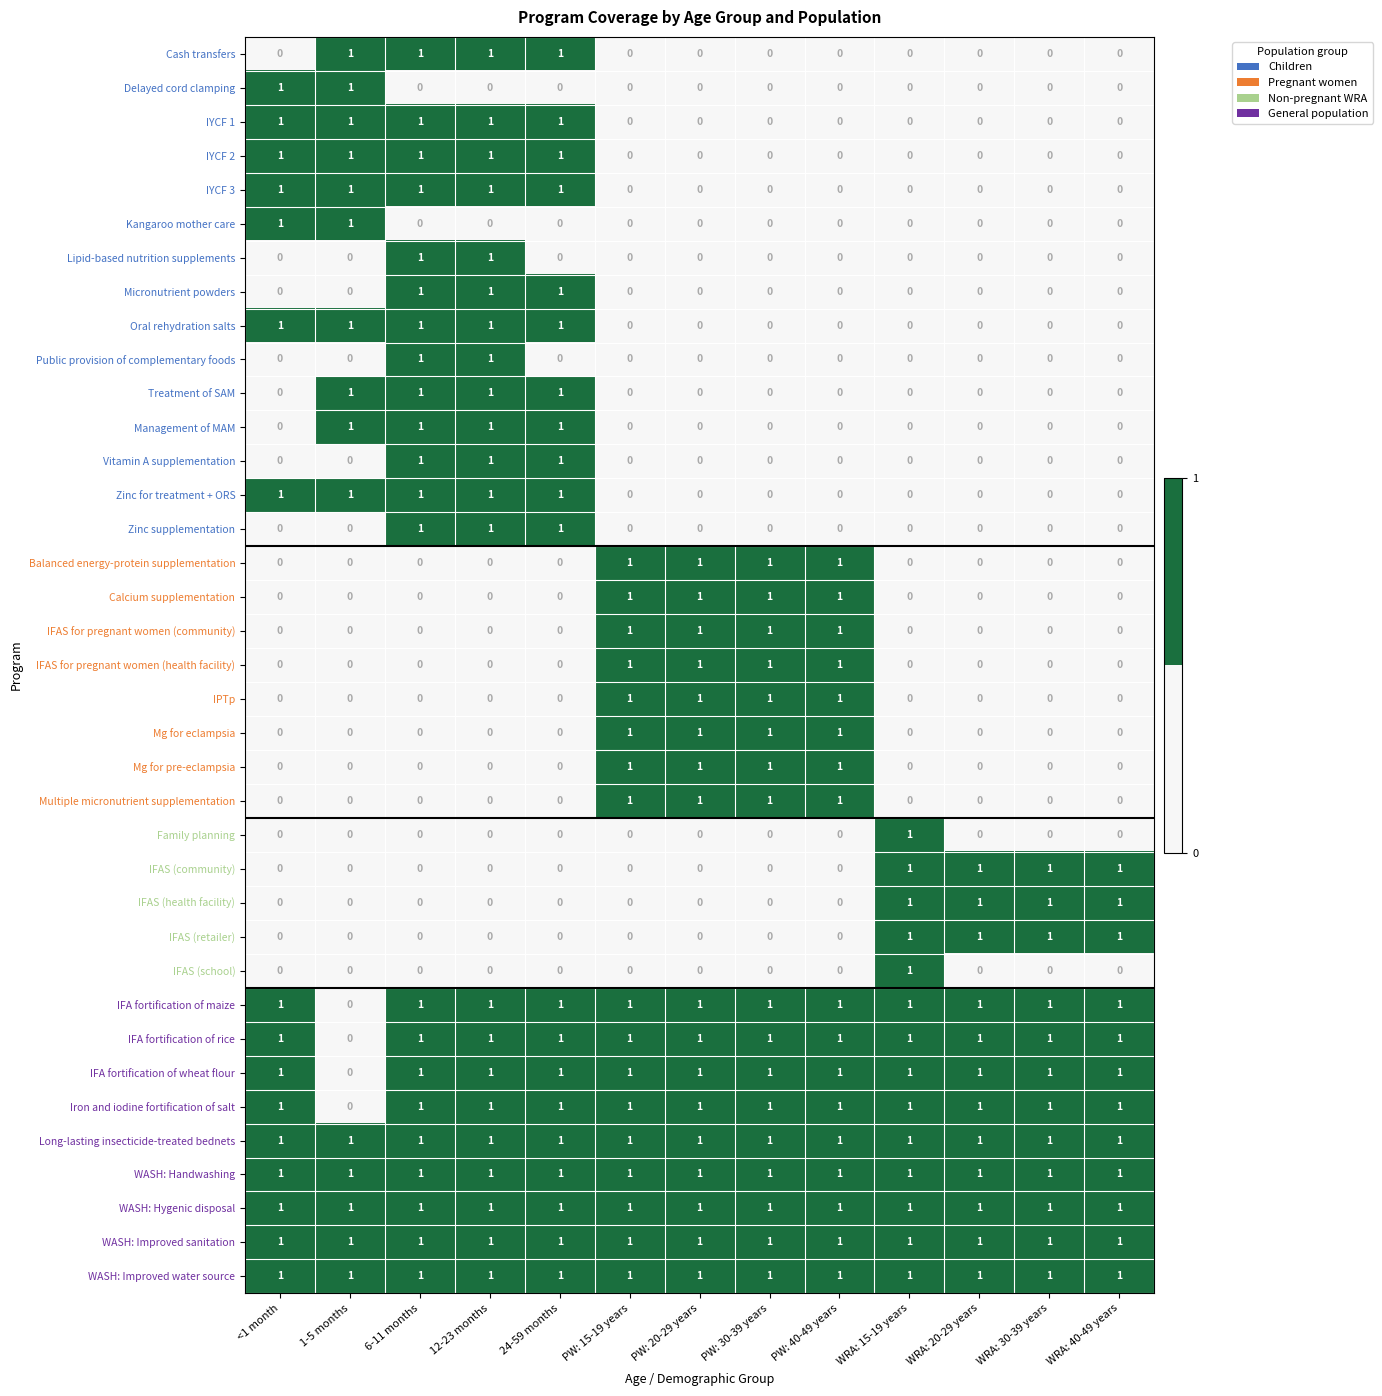

How many Multiple micronutrient supplementation values are between 0 and 1?

13